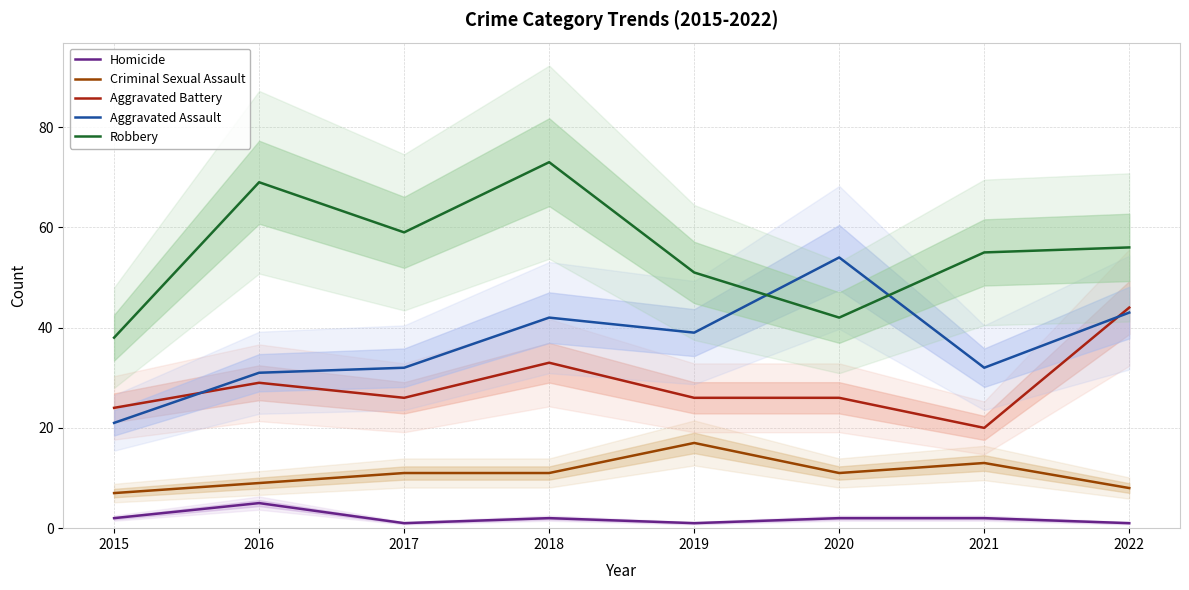

Rank the series at 2018 from highest to lowest value.

Robbery, Aggravated Assault, Aggravated Battery, Criminal Sexual Assault, Homicide